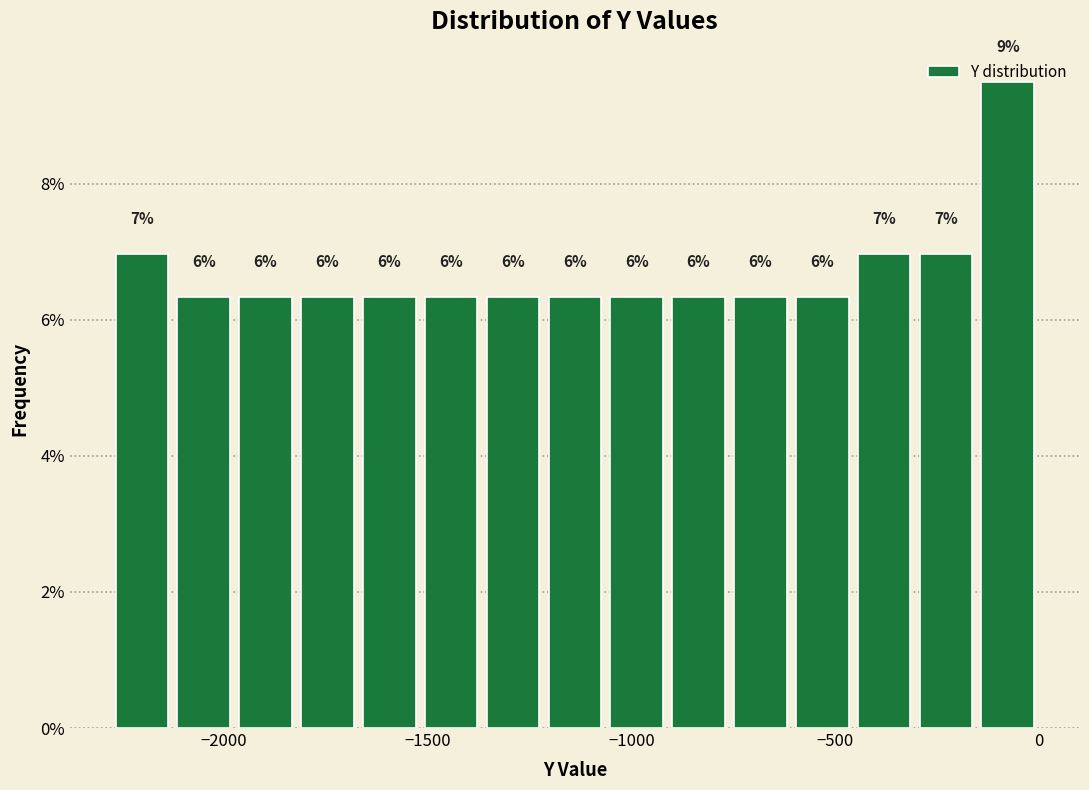

Around what value on the x-axis is the tallest bar? Give the approximate position of its centre, as read against the axis.

-100